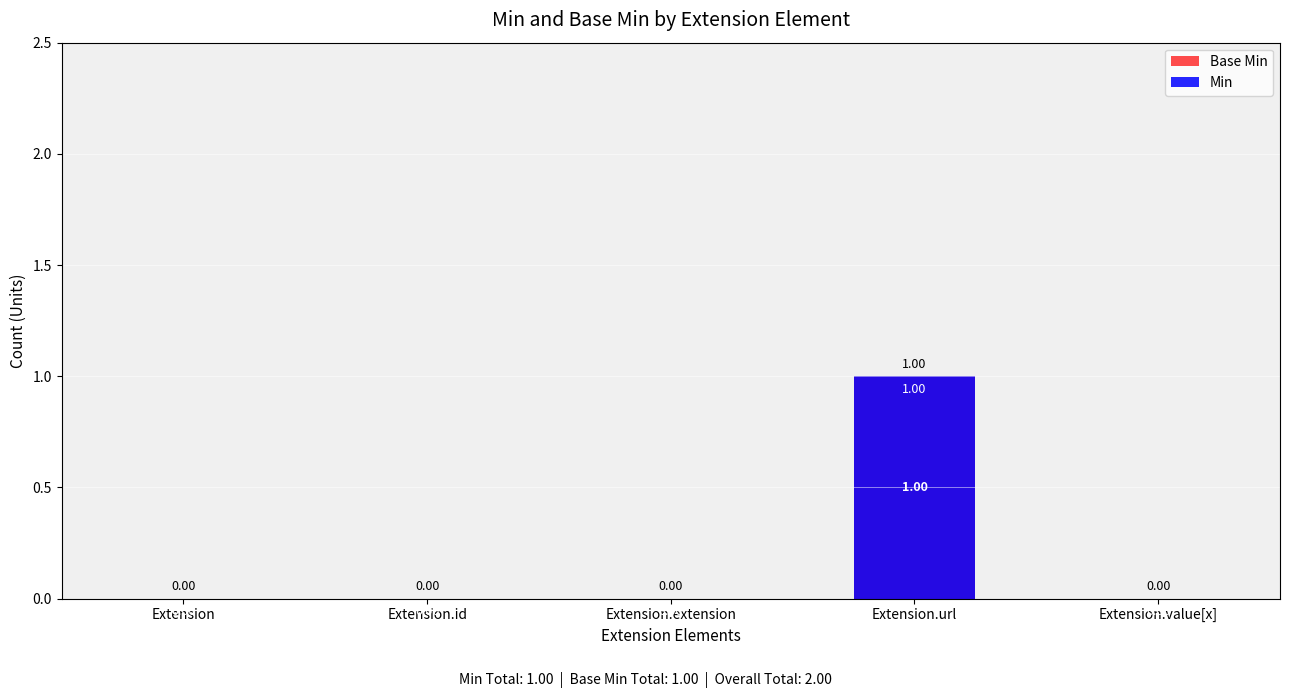

What position from the right is Extension.extension?

3